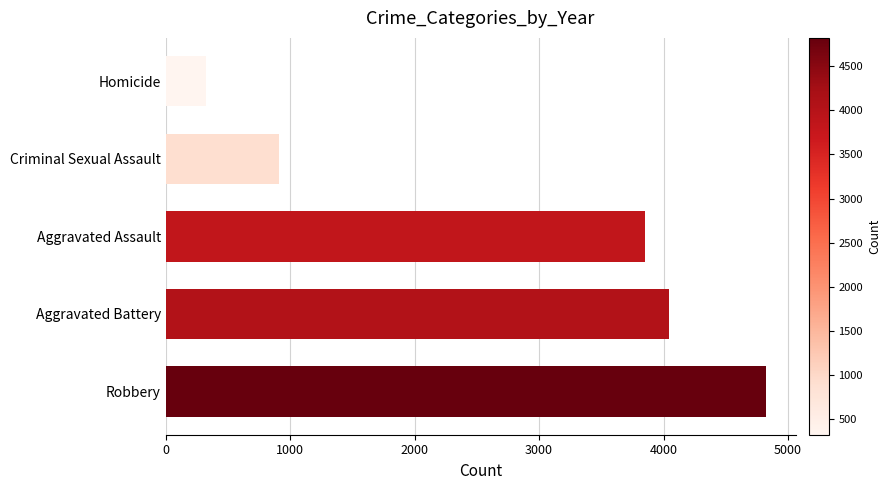

How many distinct data groups are displayed?

1